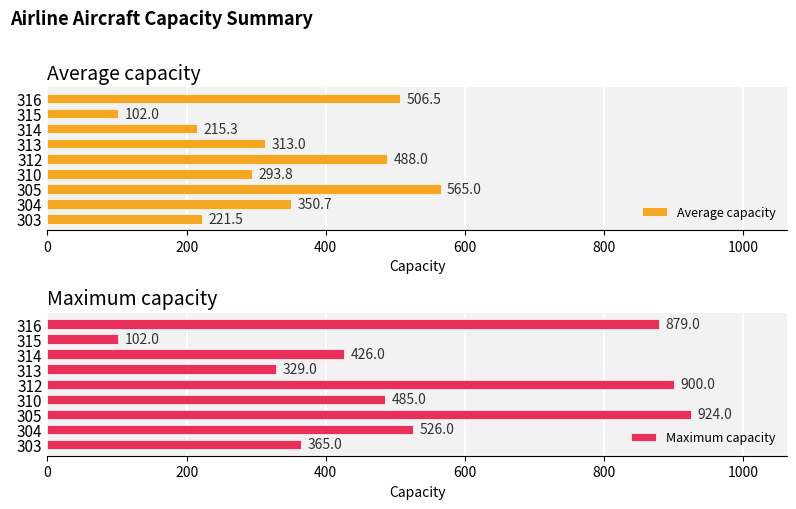

What is the value of the Average capacity bar at the 3rd from the left?

565.0